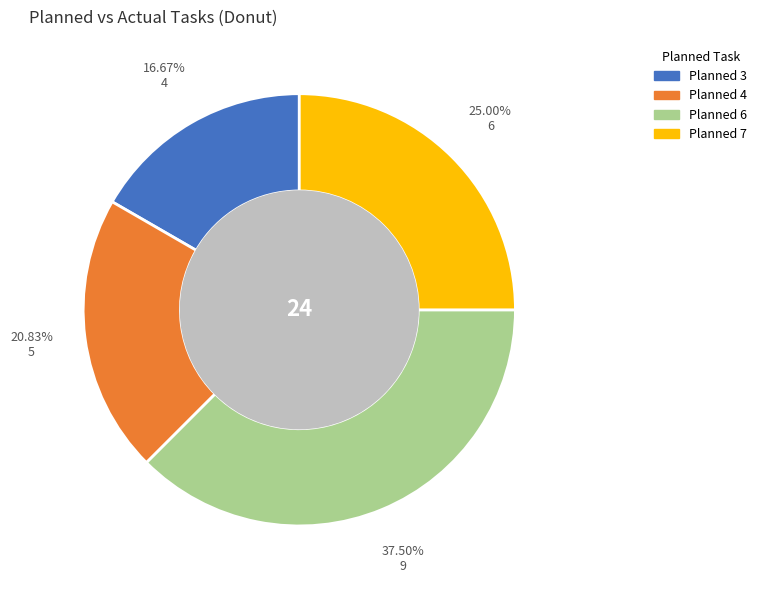

Does any single category account for the majority?

No